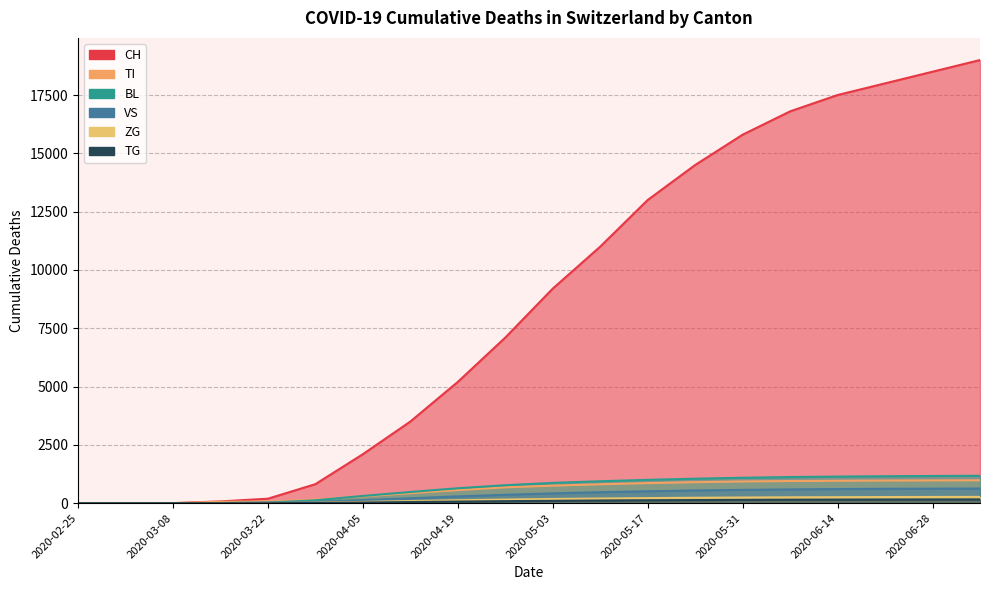

Between 2020-03-01 and 2020-04-12, which series saw the biggest shift?

CH